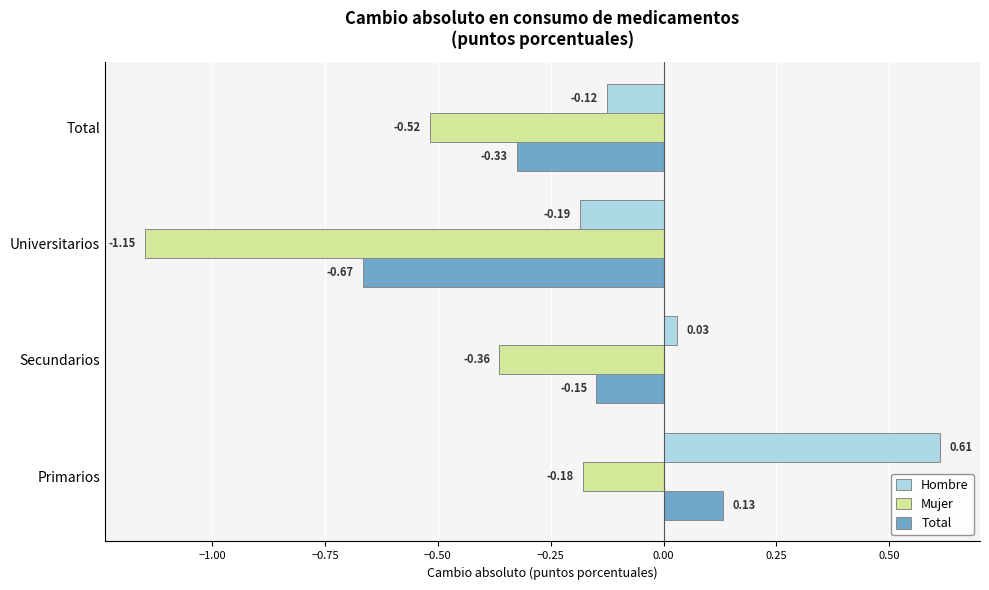

At which label is Mujer closest to 0?

Primarios